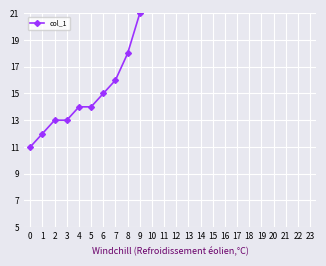

Count the number of data series in this chart.

1